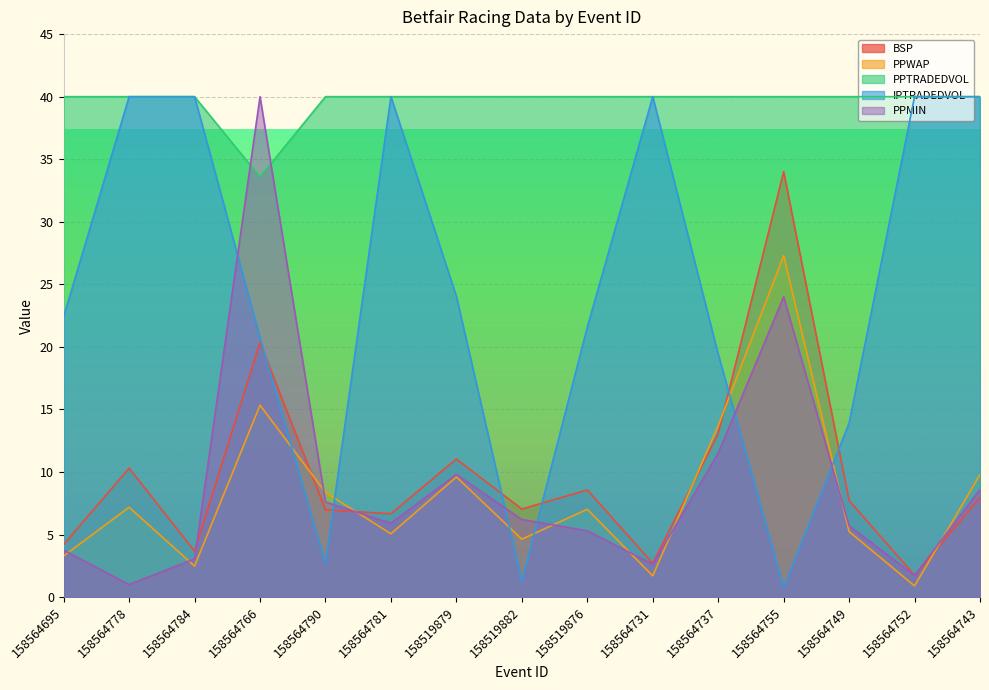

True or false: BSP and PPWAP intersect in this chart.

True